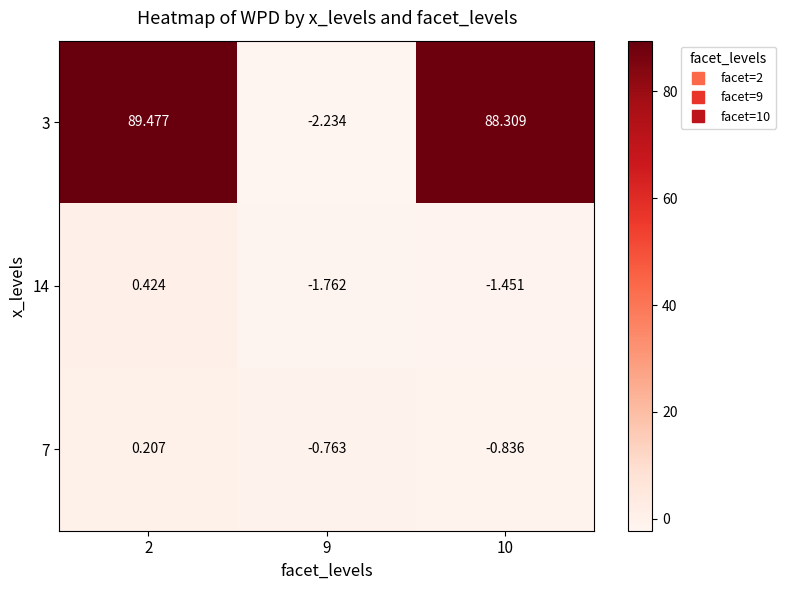

Which has a higher value, 9 or 2?

2